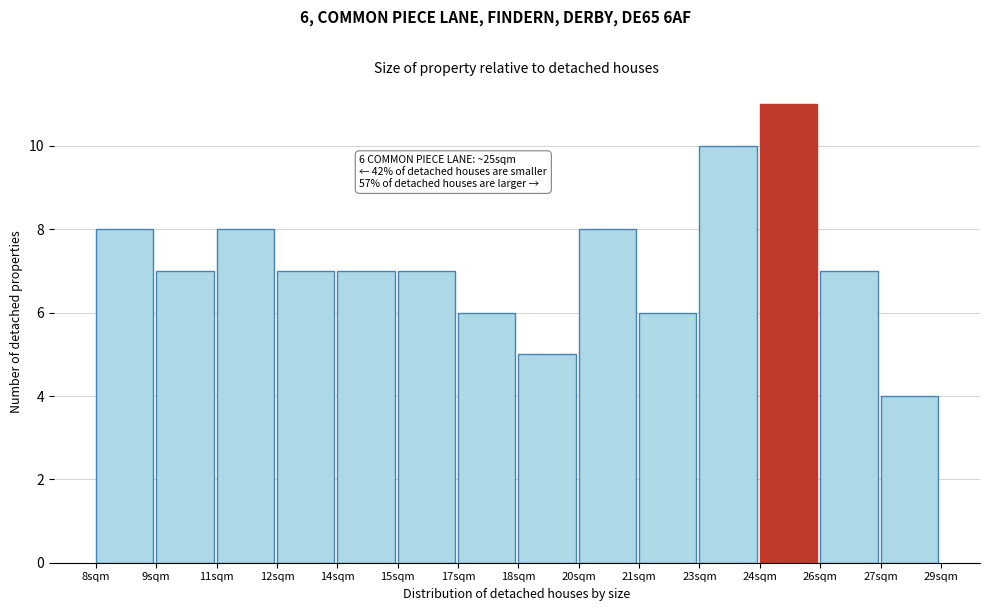

Reading left to right, extract all data points from this chart.

8	7	8	7	7	7	6	5	8	6	10	11	7	4